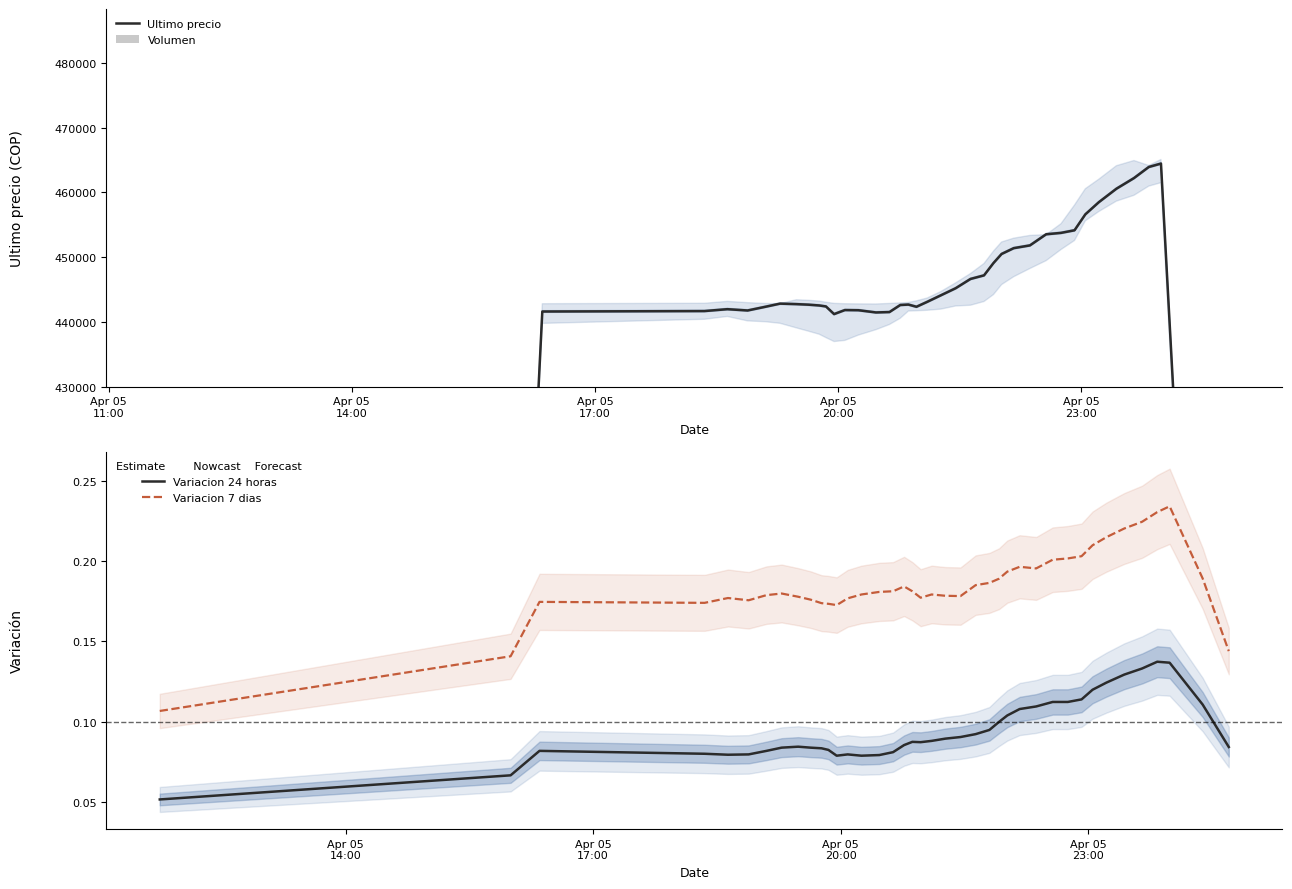

True or false: Variacion 7 dias and Variacion 24 horas cross at least once.

False